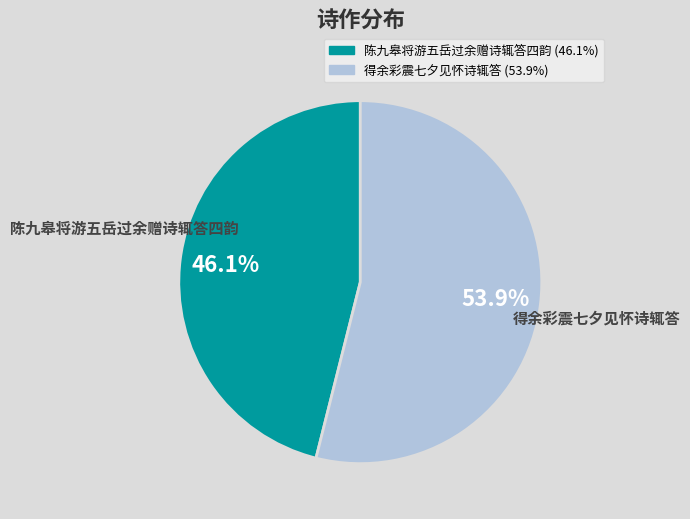

Does 陈九皋将游五岳过余赠诗辄答四韵 account for over 50% of the chart?

No